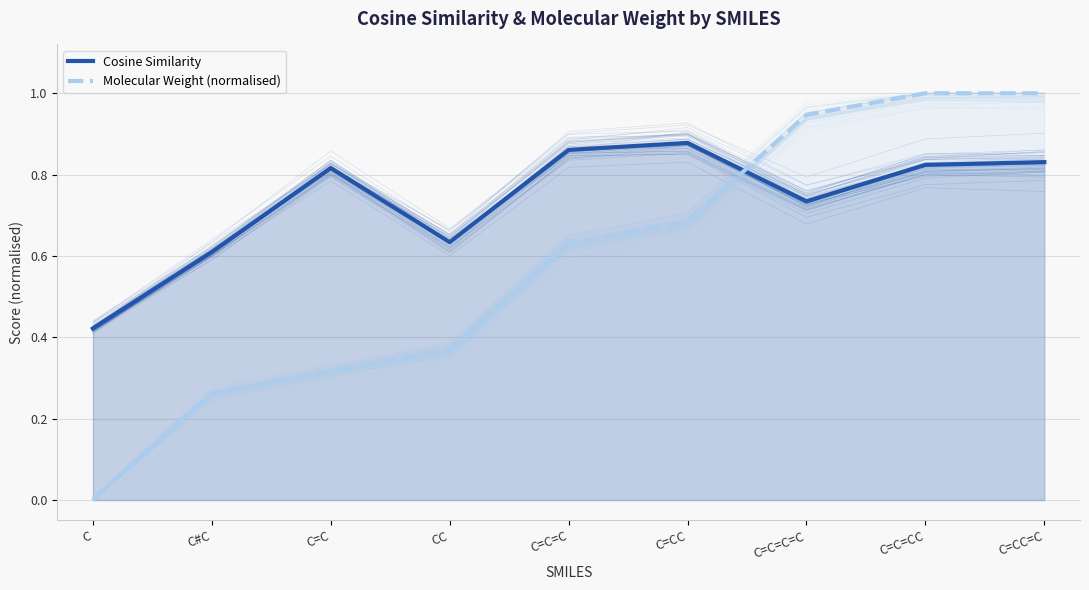

True or false: Molecular Weight (normalised) and Cosine Similarity intersect in this chart.

True